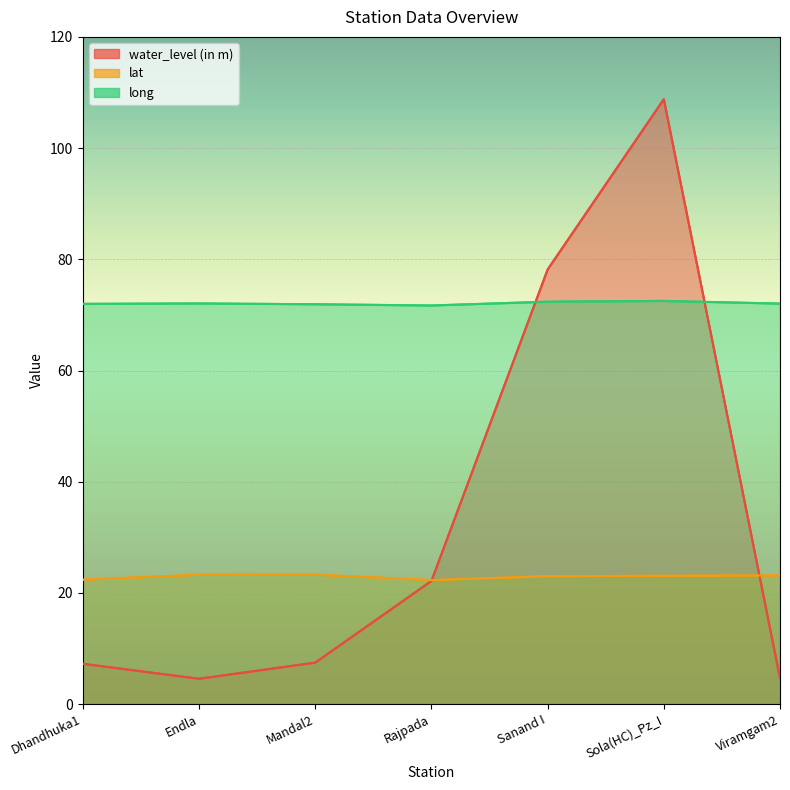

What position from the right is Endla?

6